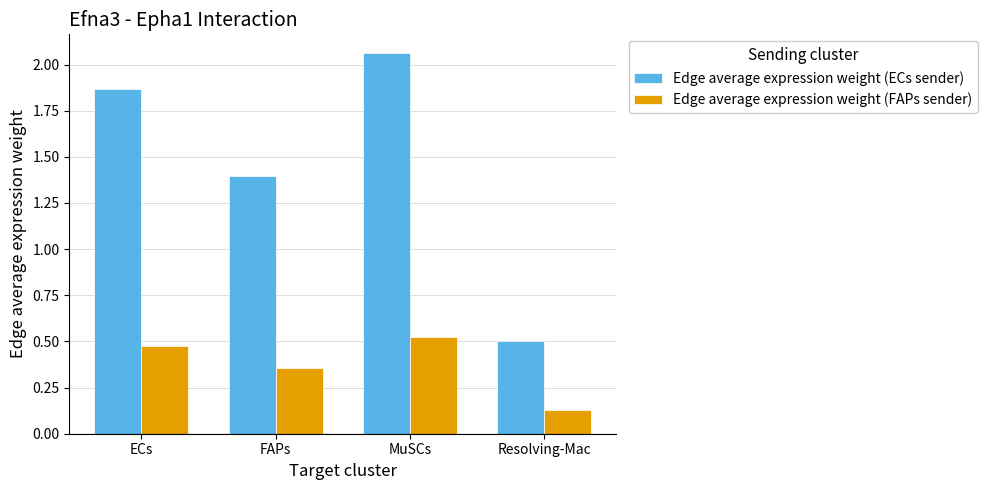

Rank the series at FAPs from lowest to highest value.

Edge average expression weight (FAPs sender), Edge average expression weight (ECs sender)